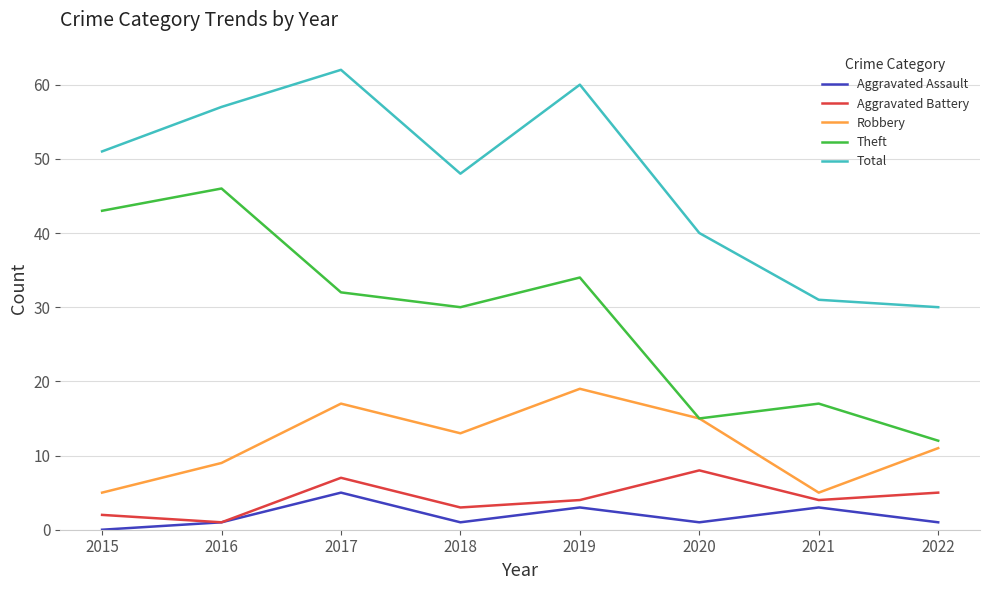

What is the spread (max minus min) of values at 2015?

51